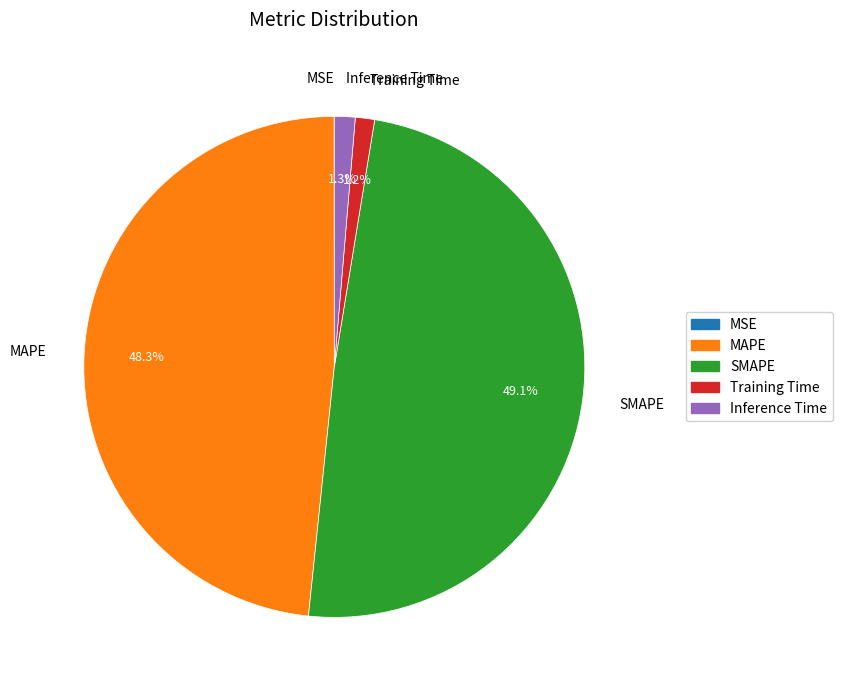

Is the sum of Training Time and Inference Time greater than half?

No